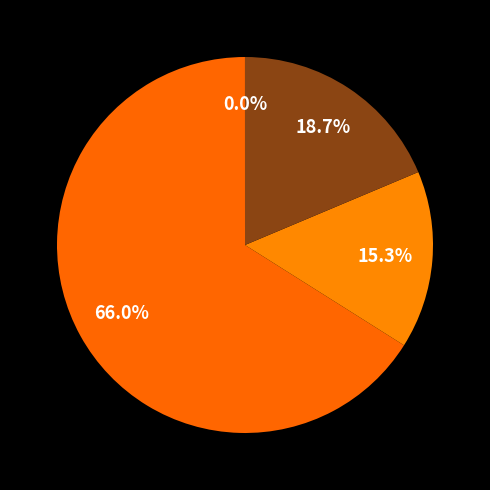

Which category has the smallest portion of the pie?

SMAPE